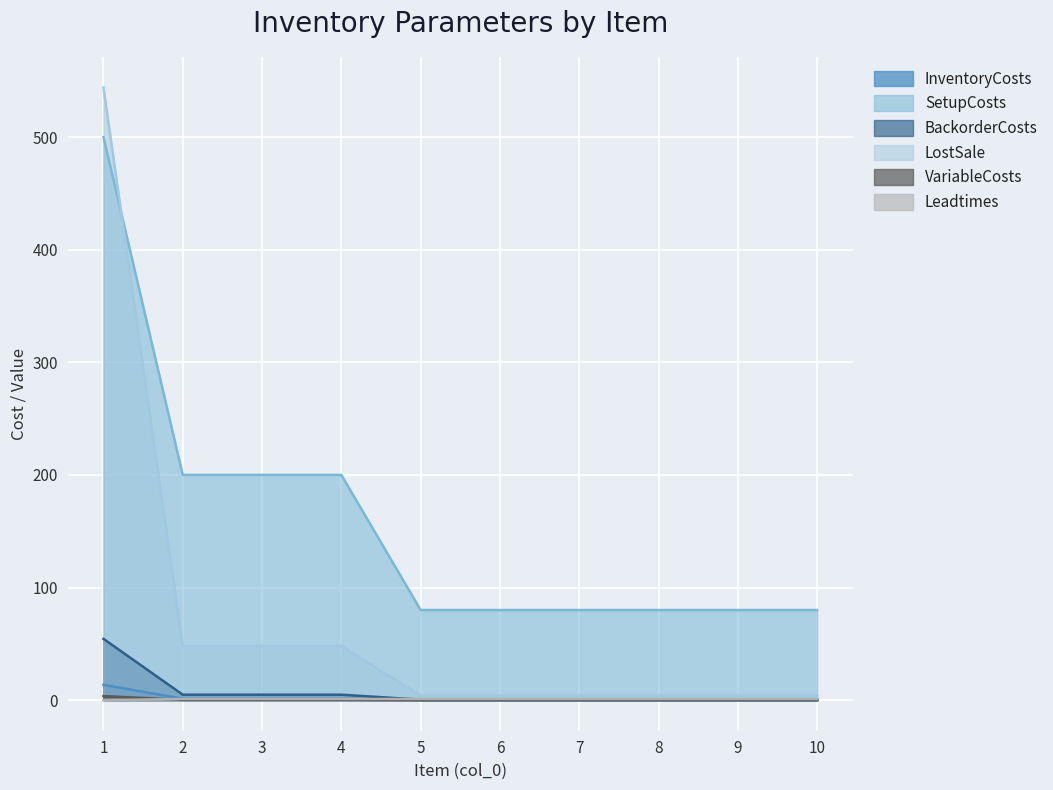

At which category is the sum across all series the highest?

1